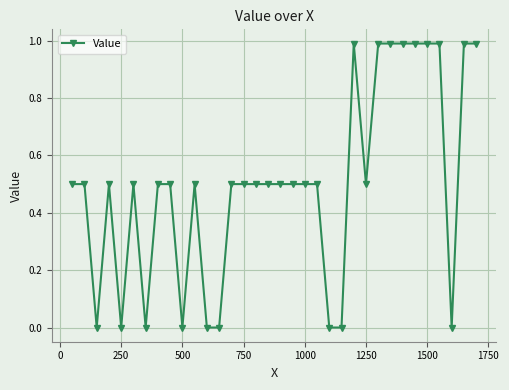

What is the value of the 11th point from the left?

0.5